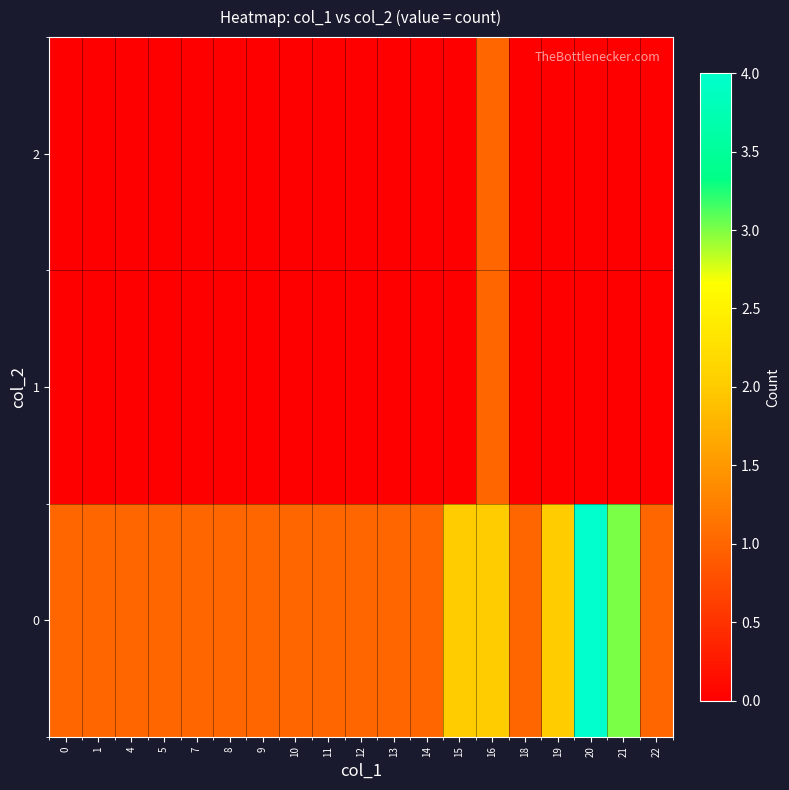

Which series has the widest spread of values?

row_0